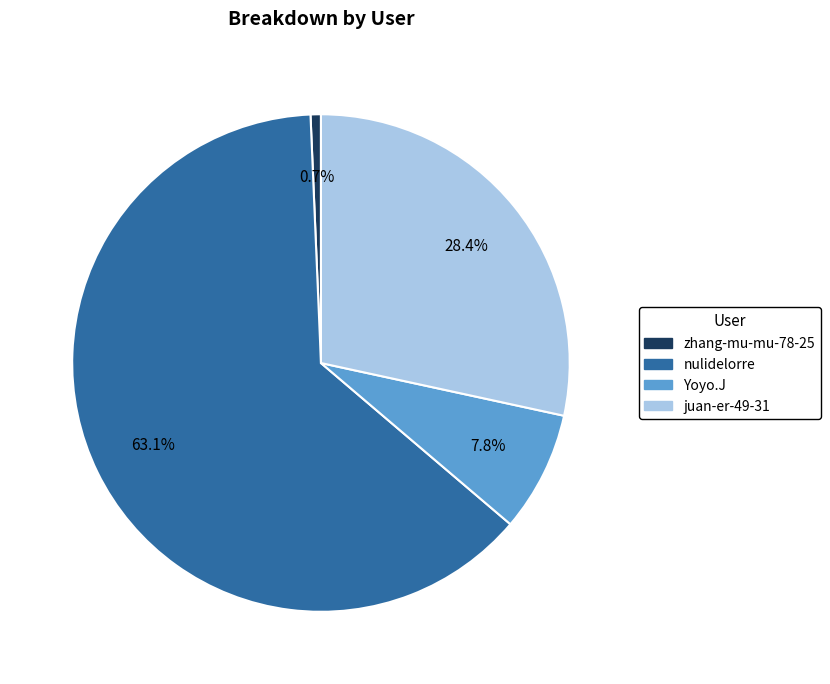

Combined, do zhang-mu-mu-78-25 and Yoyo.J account for over 50%?

No